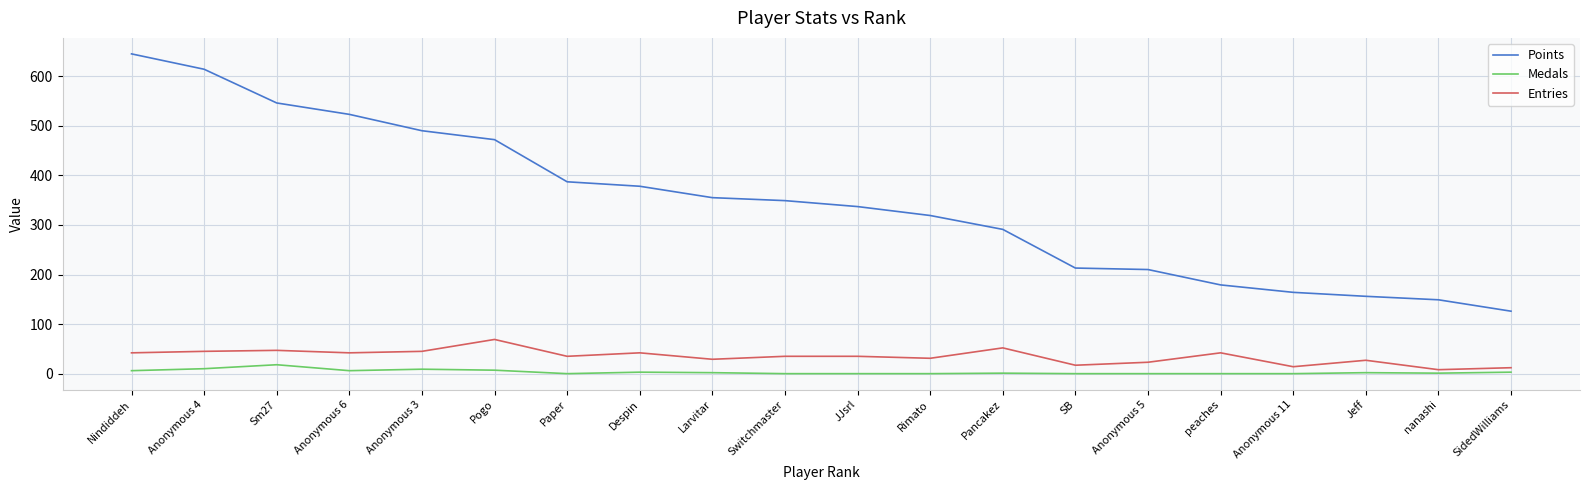

What is the difference between the Medals values at SidedWilliams and Anonymous 5?

3